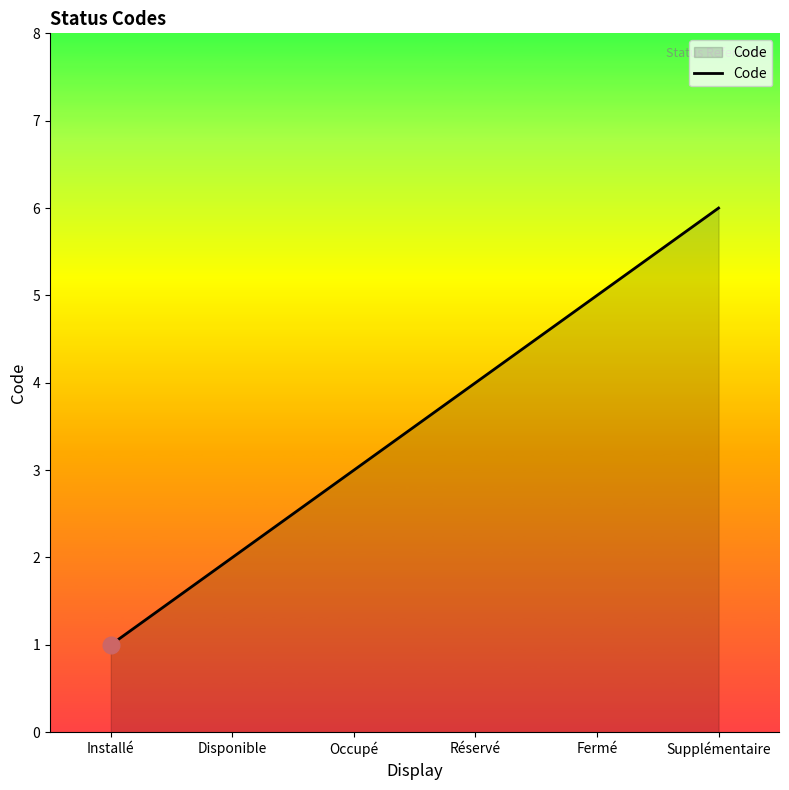

Reading right to left, extract all data points from this chart.

6	5	4	3	2	1